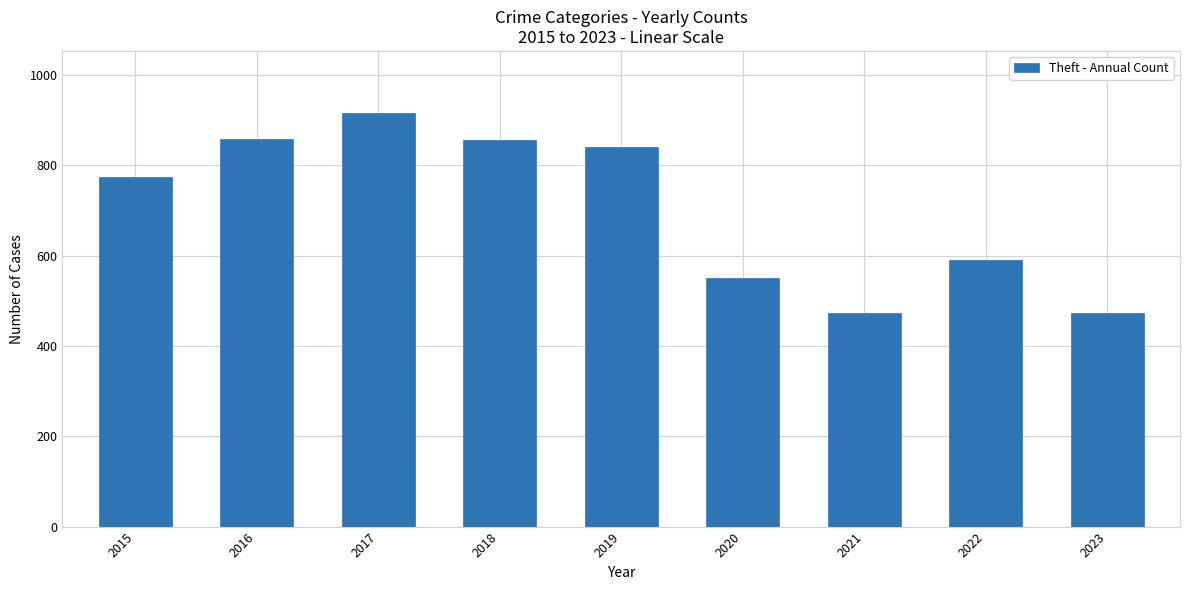

What is the change in value from 2016 to 2017?

+58